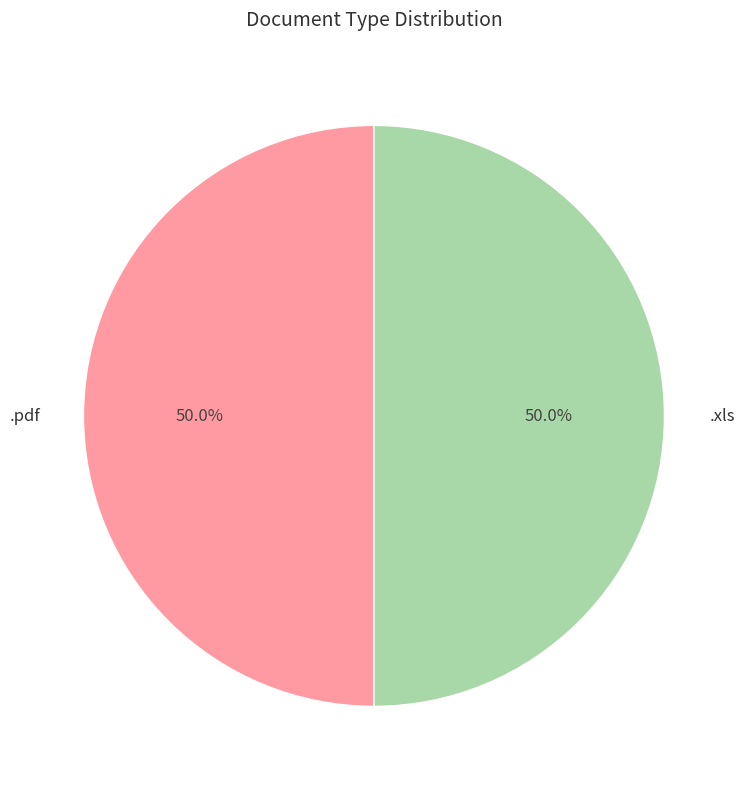

How many segments does this pie chart have?

2